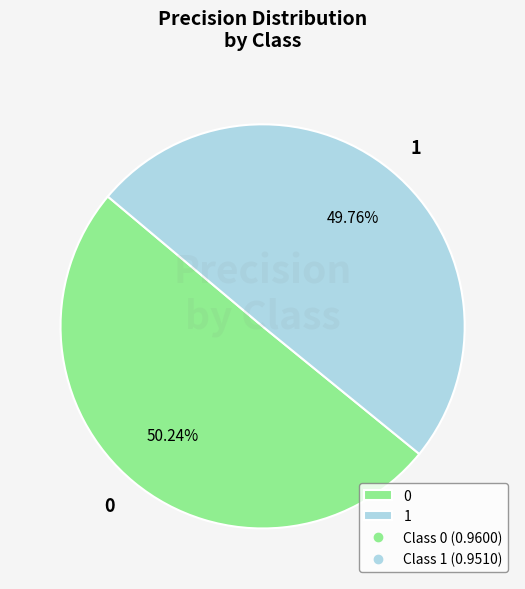

To the nearest percent, what is the combined percentage of 0 and 1?

100%